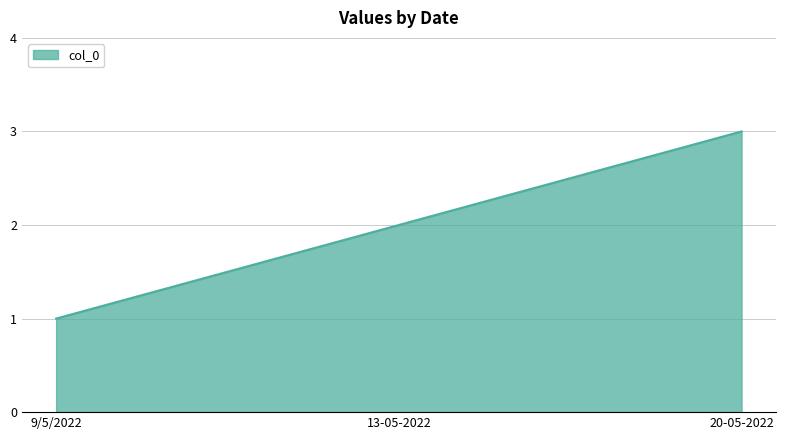

Reading right to left, transcribe all the data shown in this chart.

3	2	1